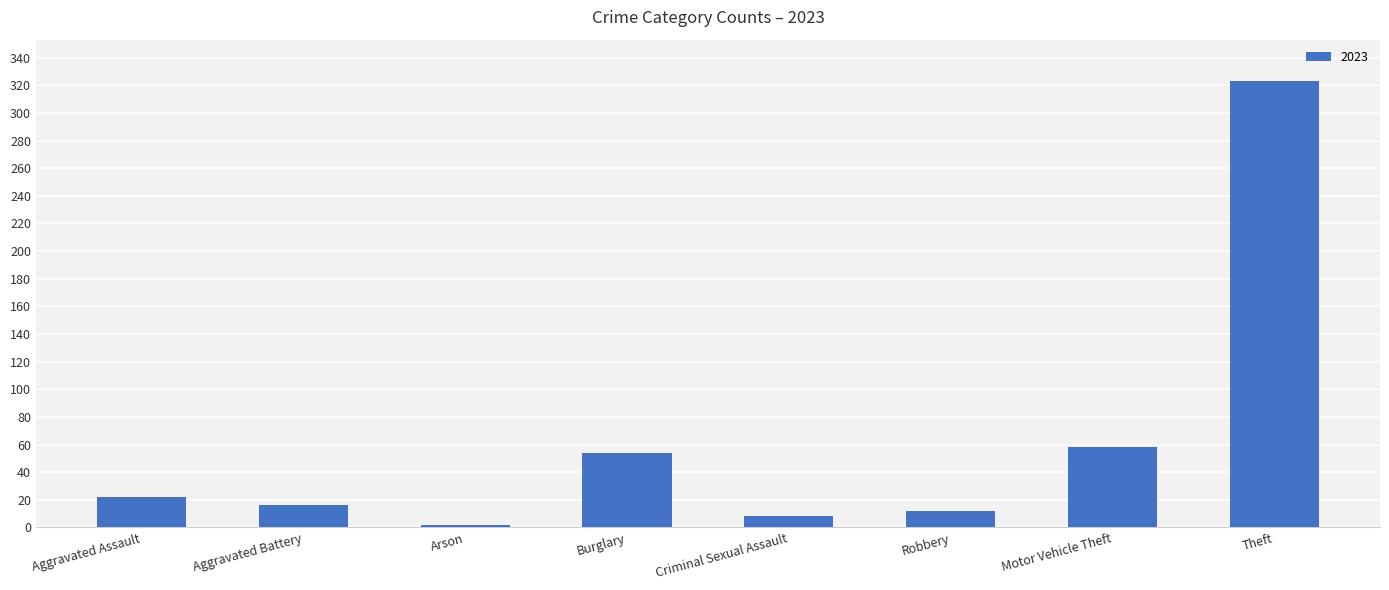

What is the greatest value displayed?

323